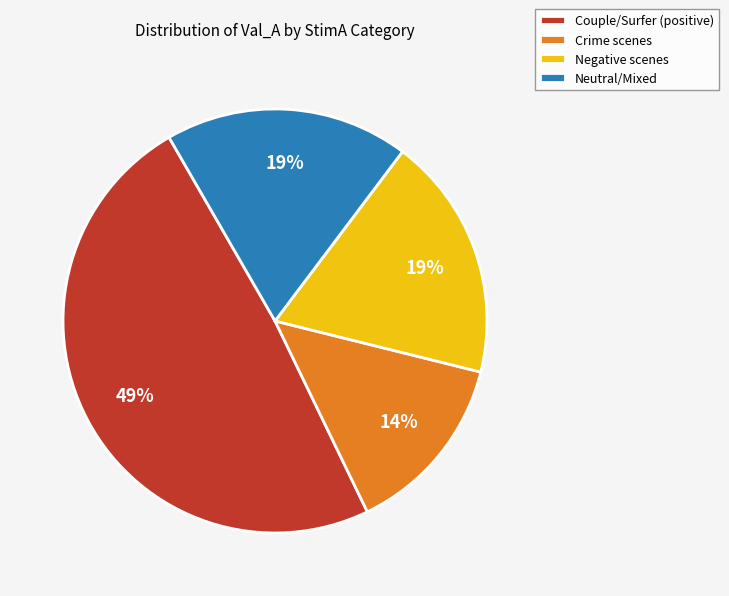

Is the sum of Couple/Surfer (positive) and Neutral/Mixed greater than half?

Yes